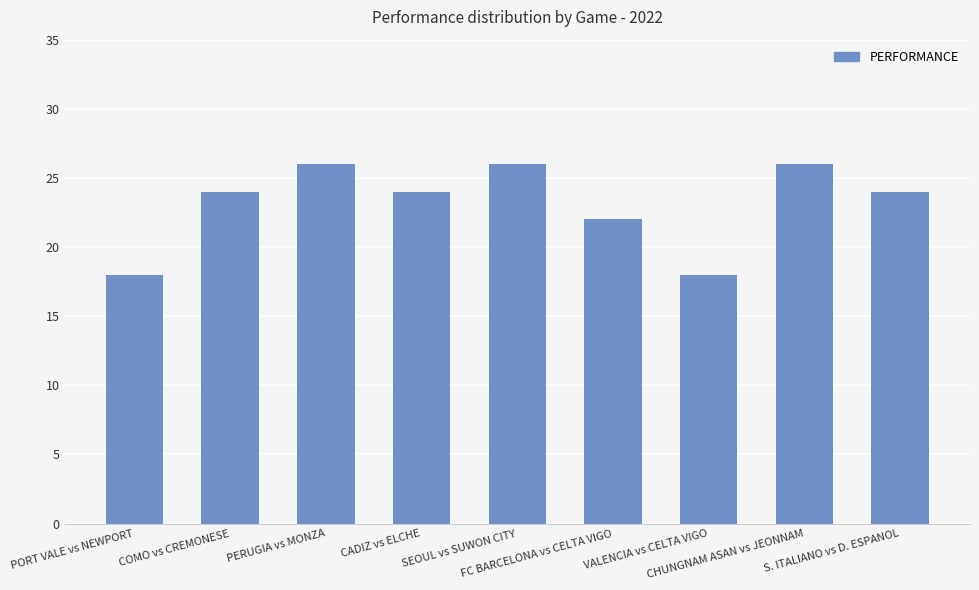

What is the greatest value displayed?

26